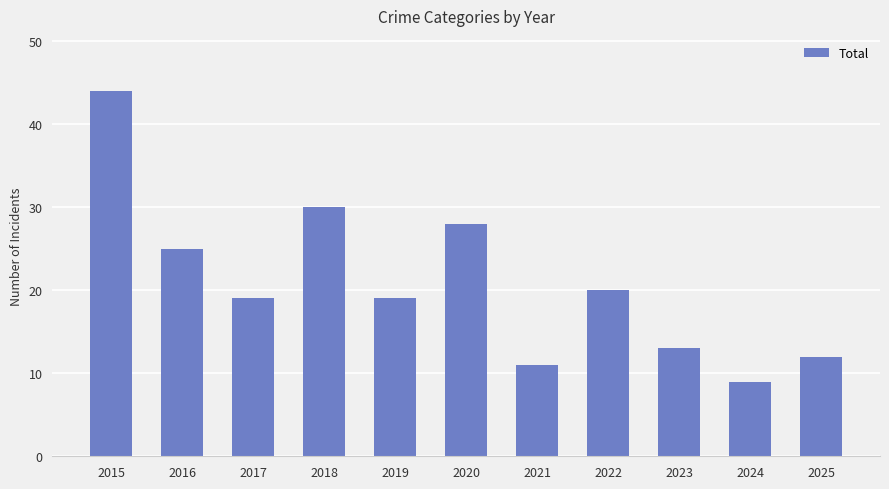

Does the chart contain any negative values?

No